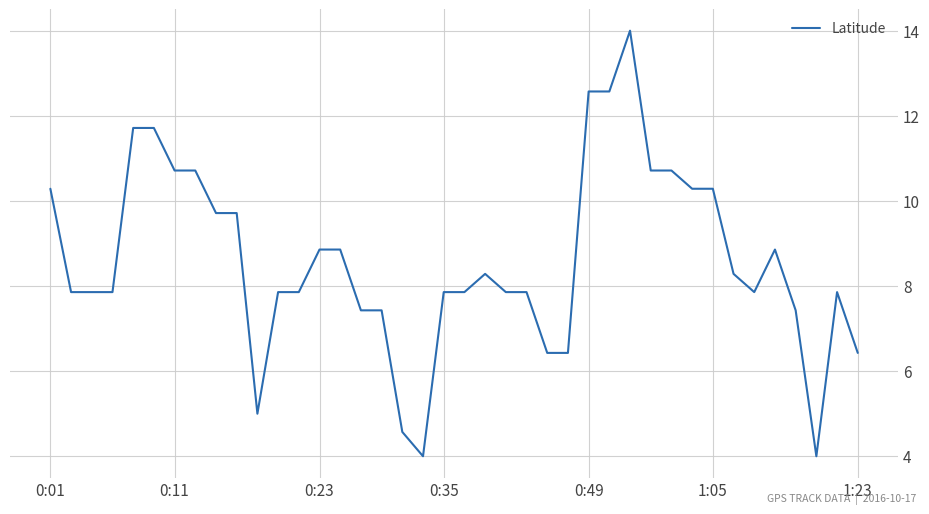

What is the greatest value displayed?

14.0